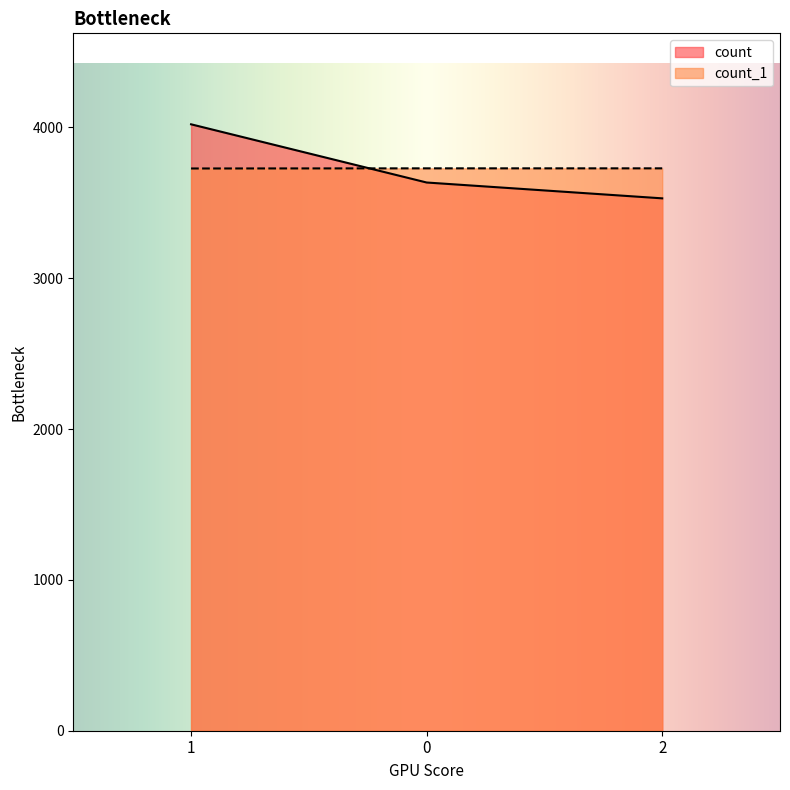

What is the difference between the highest and lowest values at 2?

199